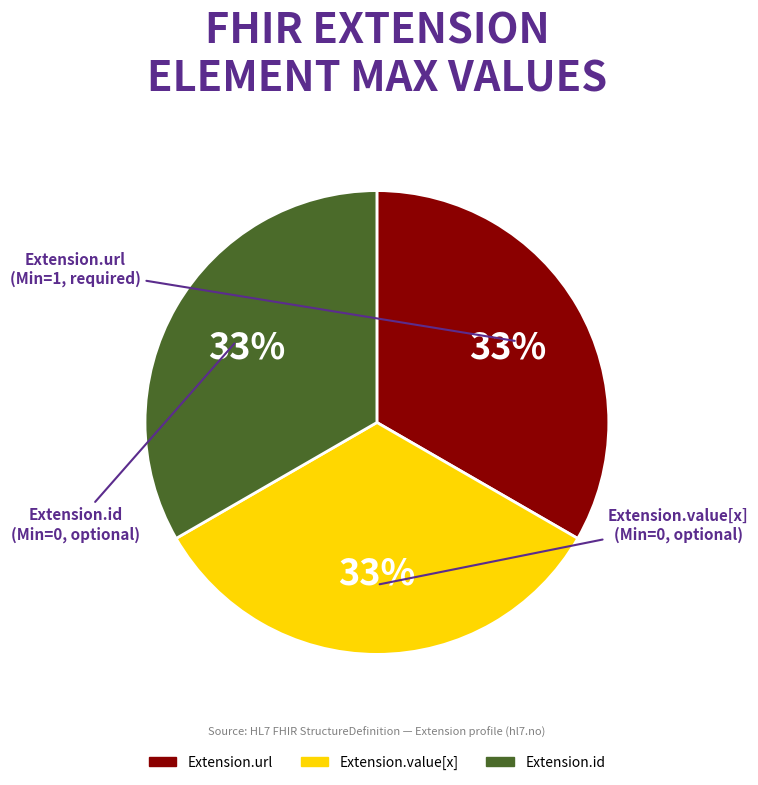

Does any single category account for the majority?

No